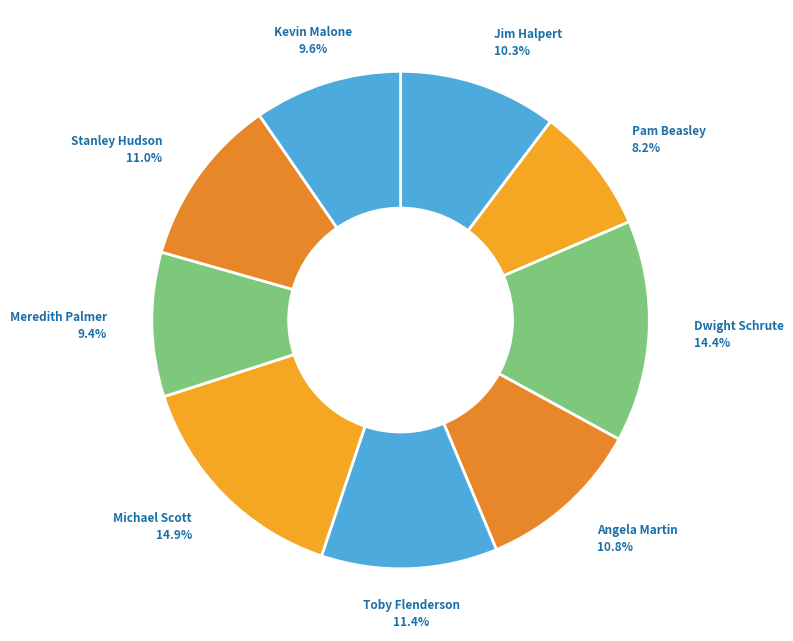

Combined, do Toby Flenderson and Stanley Hudson account for over 50%?

No